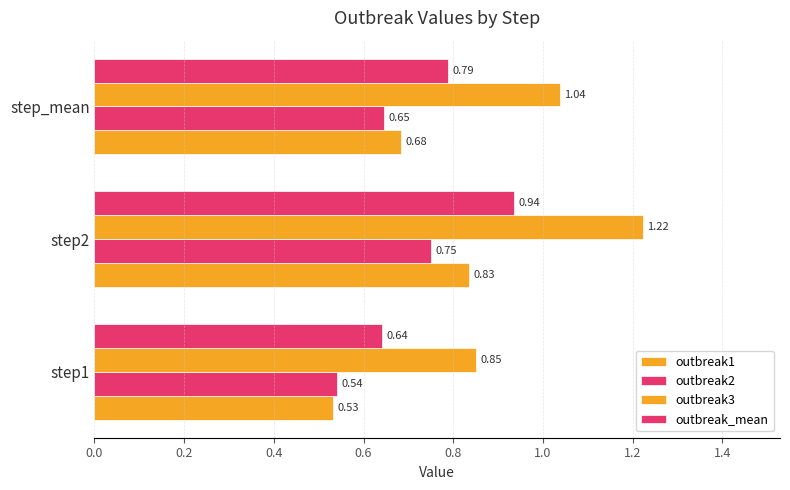

How many distinct data groups are displayed?

4